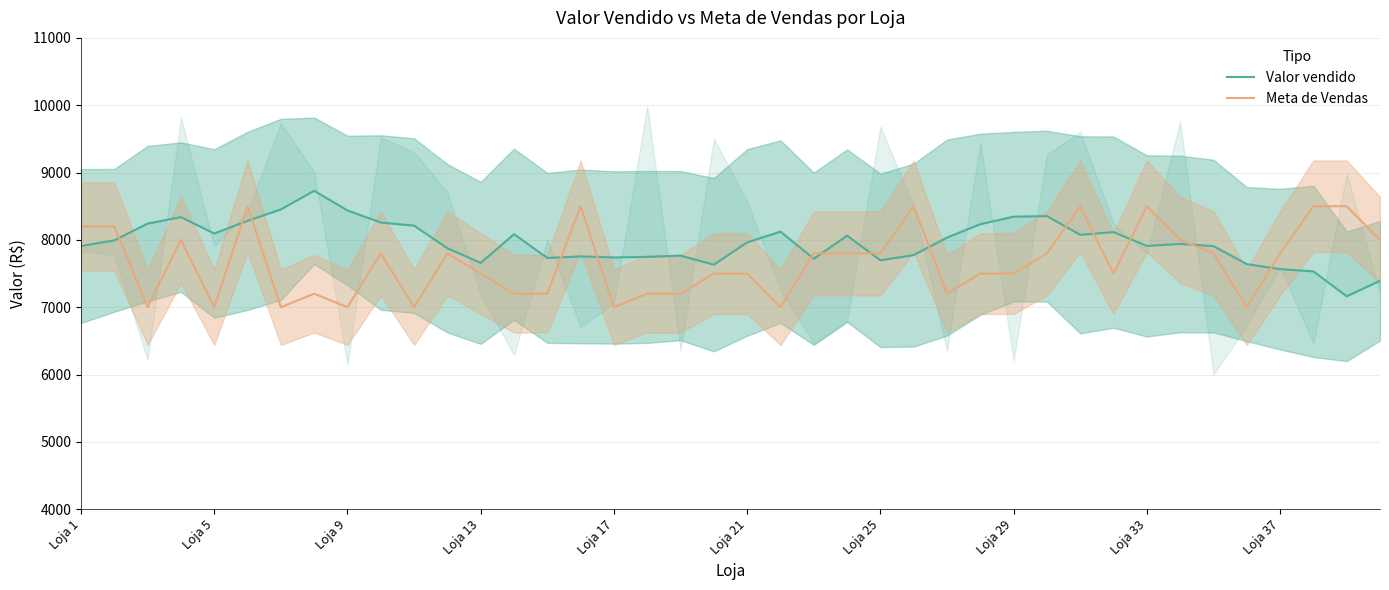

What is the minimum value for Meta de Vendas?

7000